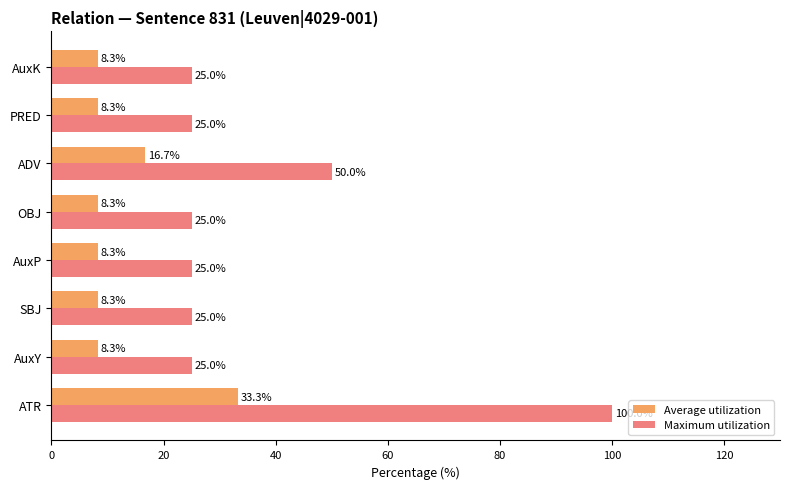

Count the number of categories in the chart.

8